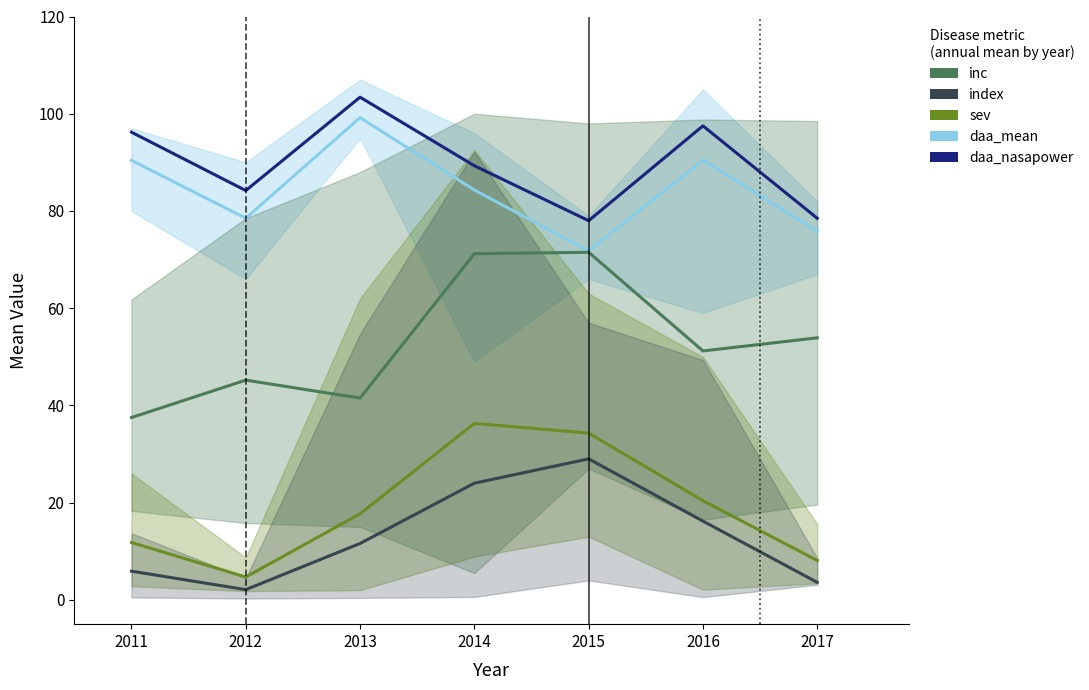

At how many categories does at least one series exceed 84?

5